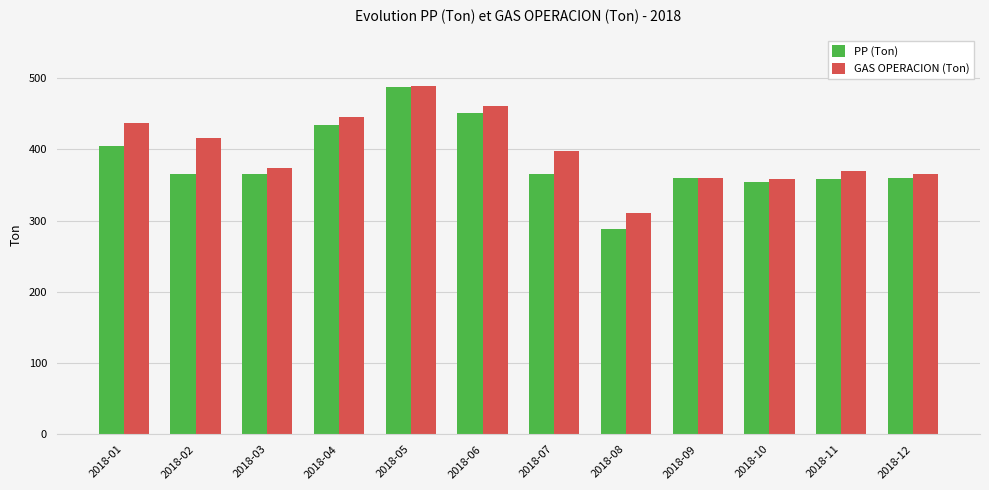

What is the difference between the GAS OPERACION (Ton) values at 2018-04 and 2018-08?

135.4